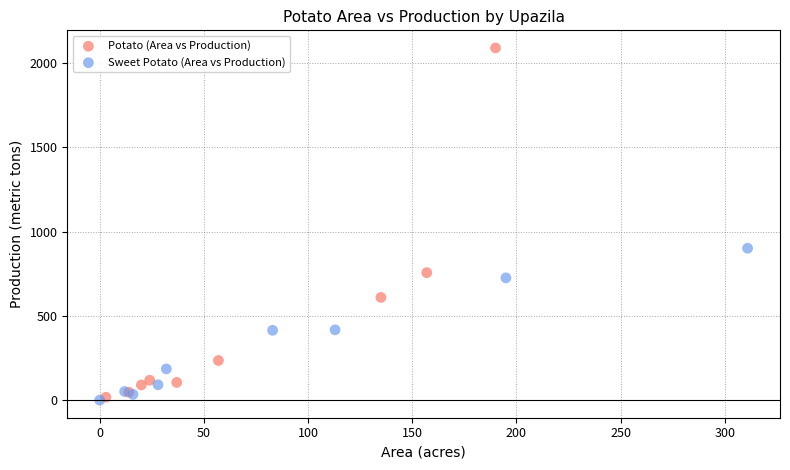

Which series reaches the maximum Y coordinate?

Potato (Area vs Production)